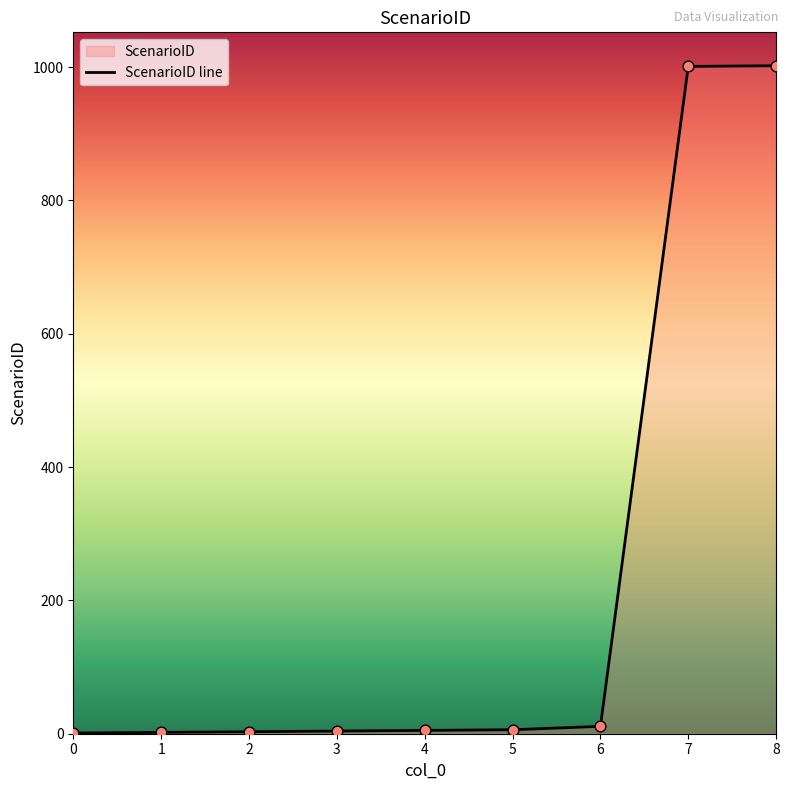

Which has a higher value, 0 or 7?

7